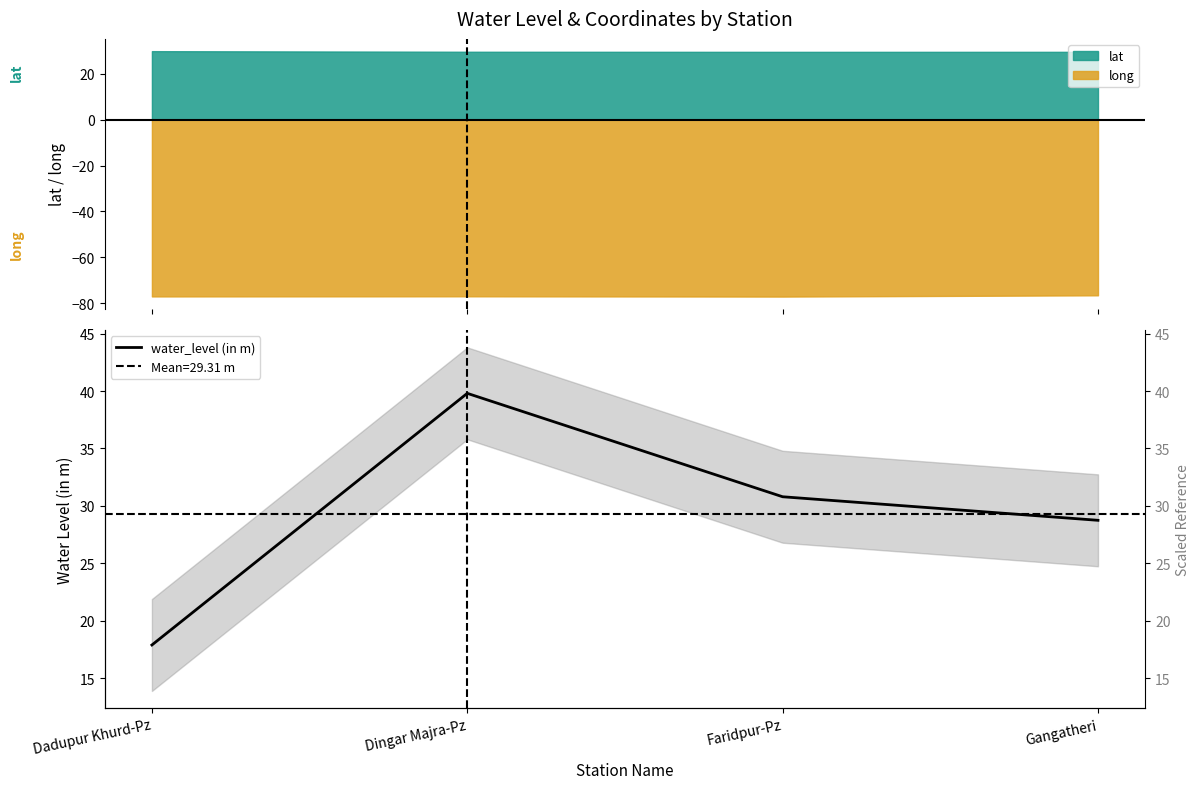

Which label corresponds to the largest value in the chart?

Dingar Majra-Pz